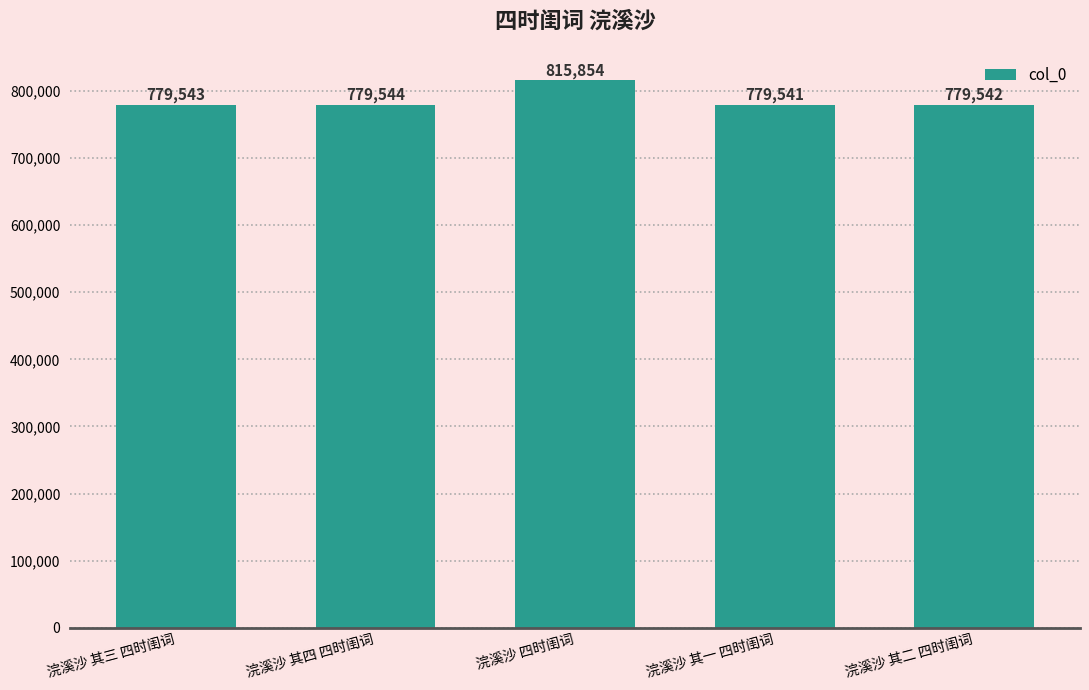

What position from the left is 浣溪沙 其三 四时闺词?

1